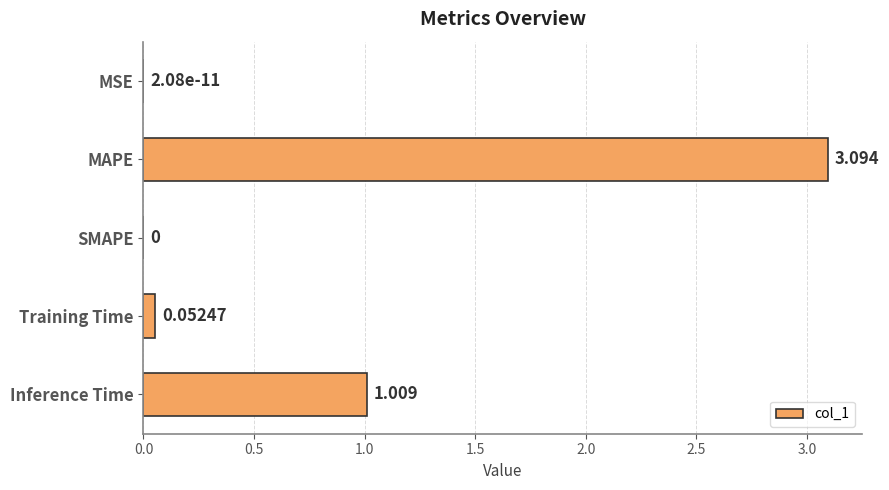

Between Inference Time and Training Time, which is larger?

Inference Time